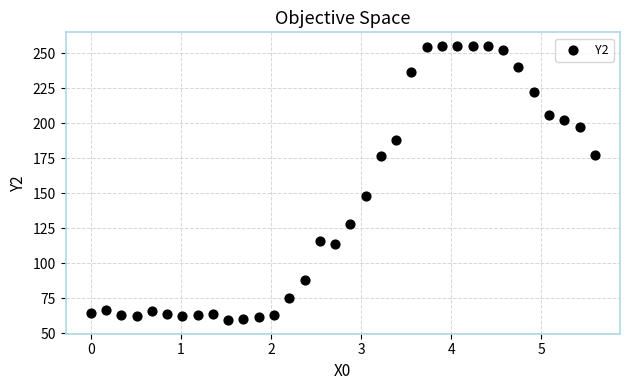

What Y value in the scatter plot is closest to 157?

147.6